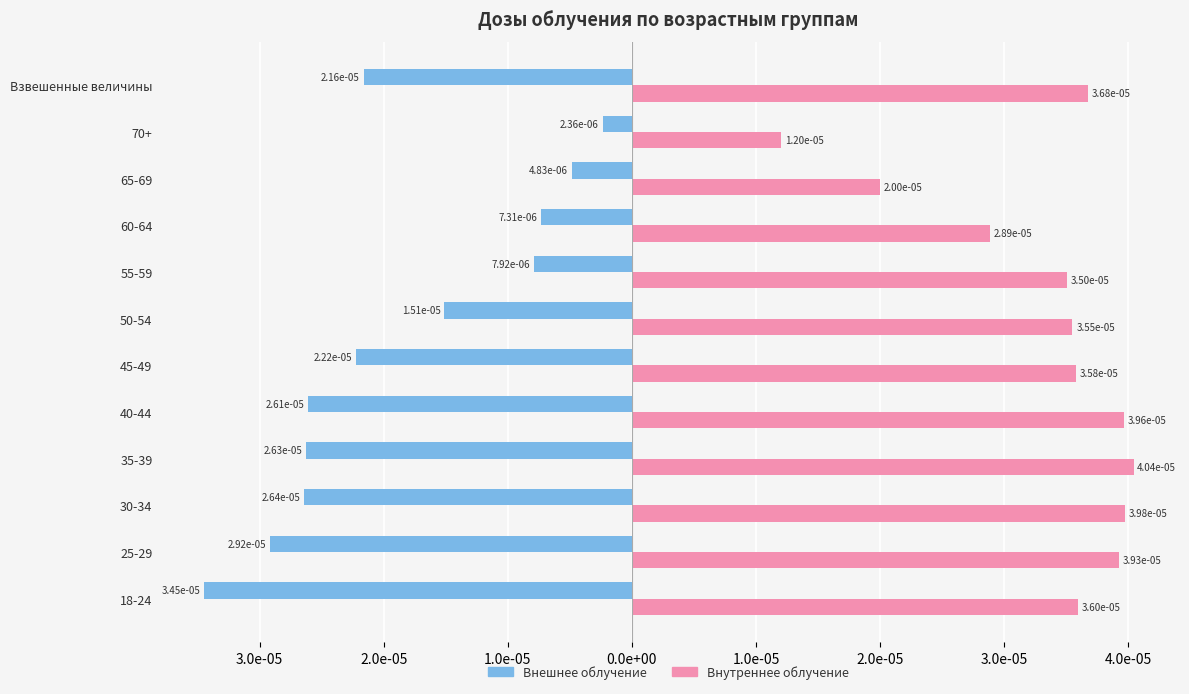

What are all the series names shown in the legend?

Внешнее облучение, Внутреннее облучение